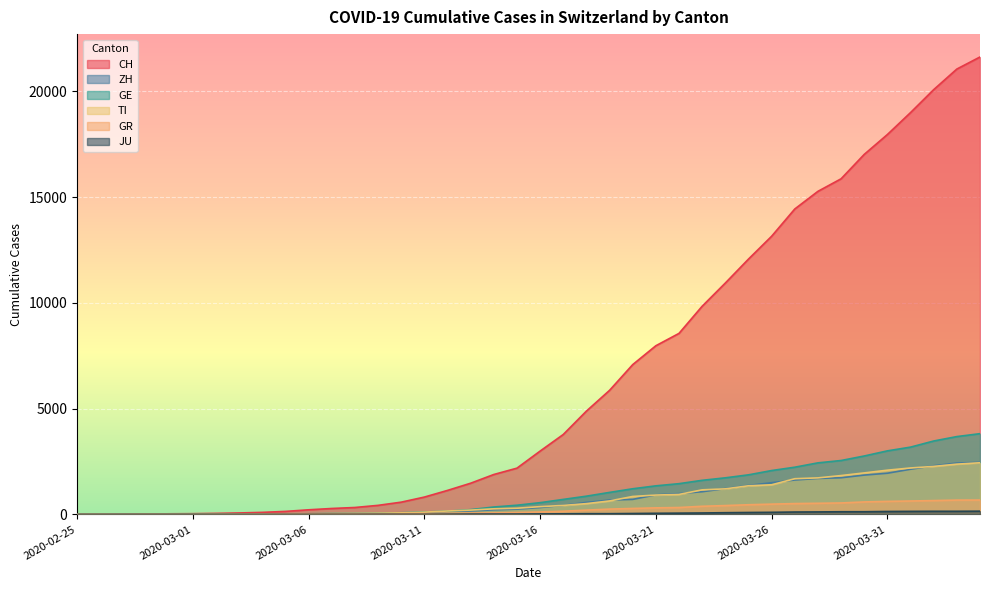

What is the difference between the highest and lowest values at 2020-03-19?

5828